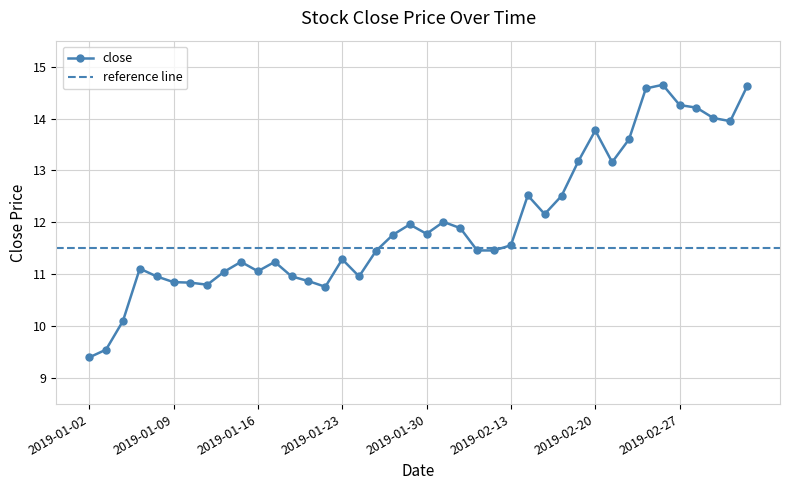

What position from the left is 2019-02-19?

30